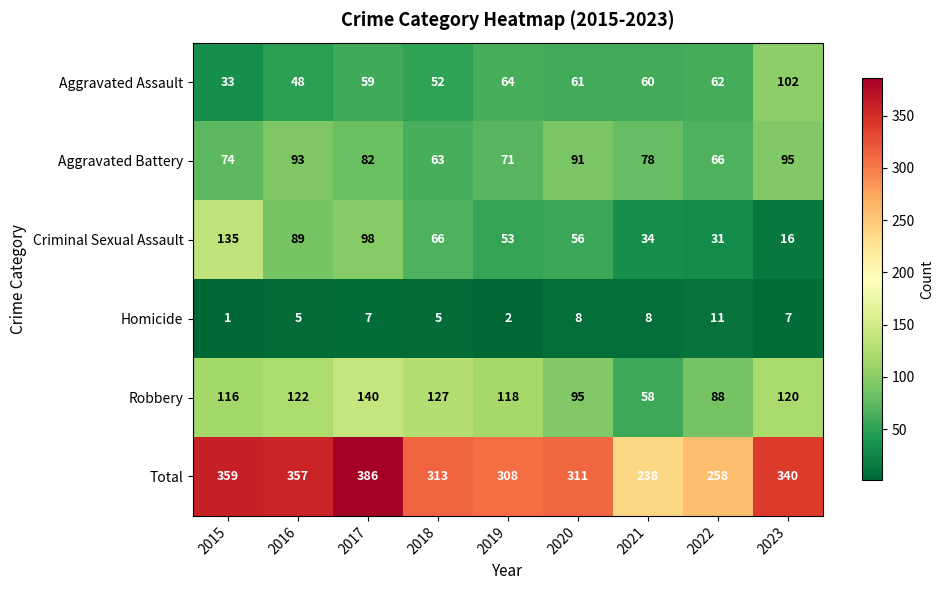

What is the average value of the Aggravated Battery series?

79